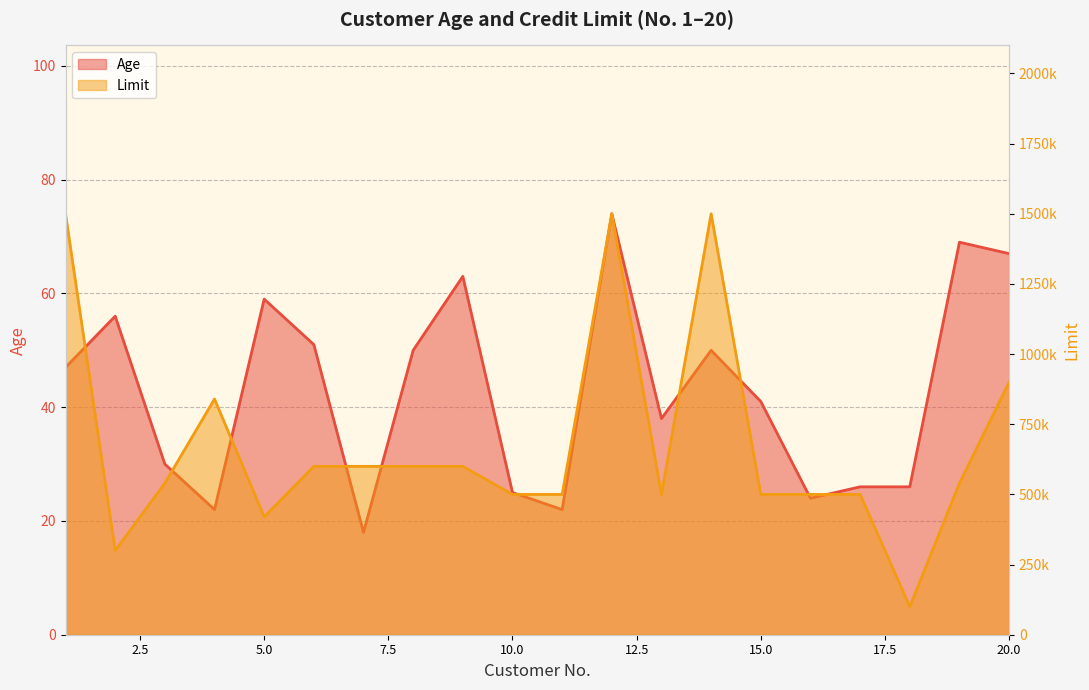

What is the difference between the Age values at 10 and 9?

38